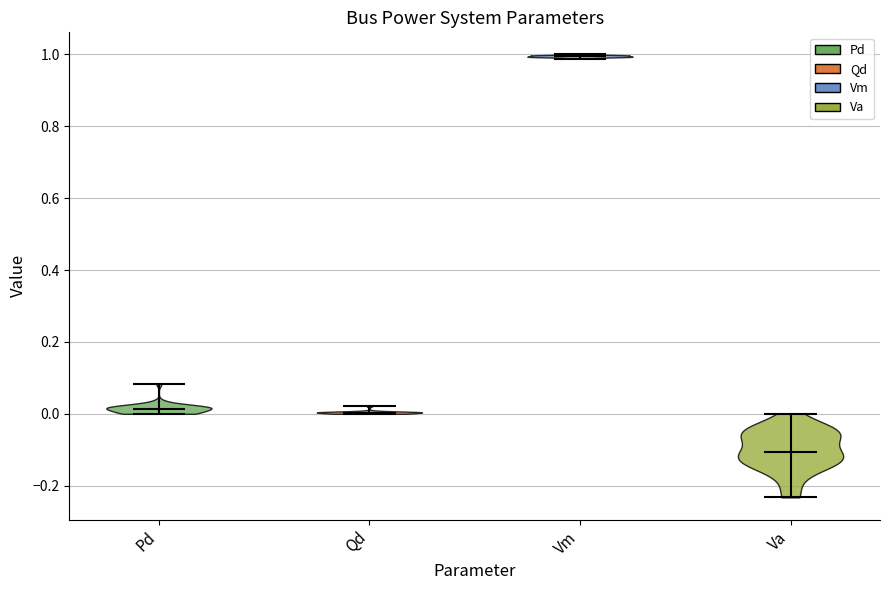

Which violin has the highest median line?

Vm